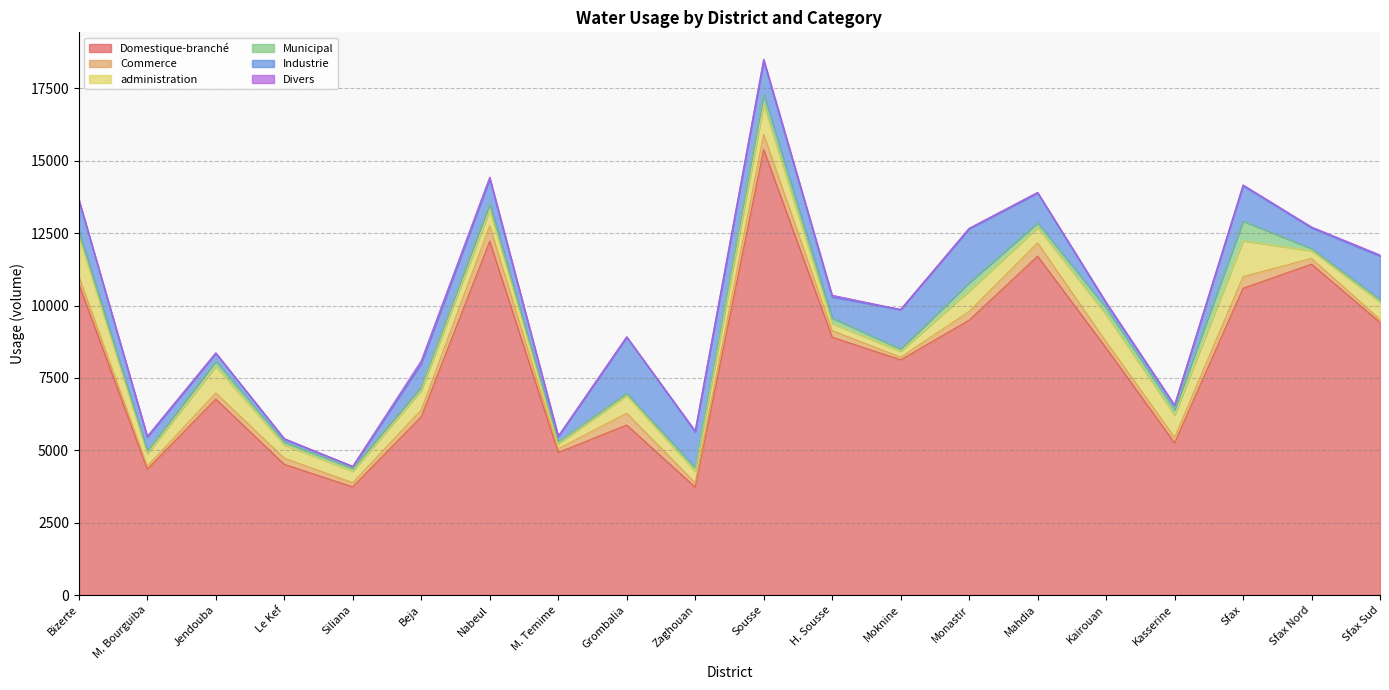

Reading left to right, what are all the values shown in this chart?

Domestique-branché: Bizerte=10743.0	M. Bourguiba=4348.1	Jendouba=6767.8	Le Kef=4513.6	Siliana=3736.1	Beja=6159.3	Nabeul=12221.0	M. Temime=4922.7	Grombalia=5871.7	Zaghouan=3729.1	Sousse=15385.4	H. Sousse=8905.9	Moknine=8123.2	Monastir=9493.2	Mahdia=11704.7	Kairouan=8533.6	Kasserine=5253.5	Sfax=10596.2	Sfax Nord=11427.1	Sfax Sud=9417.3
Commerce: Bizerte=267.6	M. Bourguiba=103.4	Jendouba=209.8	Le Kef=212.8	Siliana=144.3	Beja=233.2	Nabeul=530.3	M. Temime=128.3	Grombalia=407.8	Zaghouan=149.3	Sousse=526.8	H. Sousse=226.6	Moknine=93.3	Monastir=299.4	Mahdia=459.8	Kairouan=214.4	Kasserine=193.8	Sfax=401.1	Sfax Nord=198.1	Sfax Sud=103.9
administration: Bizerte=1375.1	M. Bourguiba=431.9	Jendouba=922.0	Le Kef=453.2	Siliana=398.2	Beja=675.7	Nabeul=542.4	M. Temime=177.2	Grombalia=607.5	Zaghouan=394.6	Sousse=1032.5	H. Sousse=239.9	Moknine=202.7	Monastir=711.1	Mahdia=530.9	Kairouan=934.9	Kasserine=763.4	Sfax=1239.7	Sfax Nord=266.2	Sfax Sud=592.4
Municipal: Bizerte=186.5	M. Bourguiba=93.1	Jendouba=178.2	Le Kef=103.1	Siliana=97.8	Beja=122.4	Nabeul=220.6	M. Temime=55.0	Grombalia=83.9	Zaghouan=128.3	Sousse=340.2	H. Sousse=194.9	Moknine=82.5	Monastir=285.4	Mahdia=162.0	Kairouan=231.1	Kasserine=187.8	Sfax=677.4	Sfax Nord=76.4	Sfax Sud=94.0
Industrie: Bizerte=1076.7	M. Bourguiba=480.3	Jendouba=273.0	Le Kef=105.2	Siliana=62.4	Beja=804.6	Nabeul=855.7	M. Temime=196.2	Grombalia=1934.1	Zaghouan=1240.1	Sousse=1169.3	H. Sousse=729.7	Moknine=1360.7	Monastir=1860.4	Mahdia=1031.1	Kairouan=169.4	Kasserine=157.9	Sfax=1223.3	Sfax Nord=718.0	Sfax Sud=1499.9
Divers: Bizerte=15.4	M. Bourguiba=27.0	Jendouba=16.8	Le Kef=16.0	Siliana=8.4	Beja=97.2	Nabeul=64.3	M. Temime=5.5	Grombalia=20.1	Zaghouan=30.8	Sousse=55.5	H. Sousse=58.6	Moknine=0.3	Monastir=20.5	Mahdia=21.2	Kairouan=34.7	Kasserine=4.9	Sfax=29.1	Sfax Nord=28.3	Sfax Sud=39.7